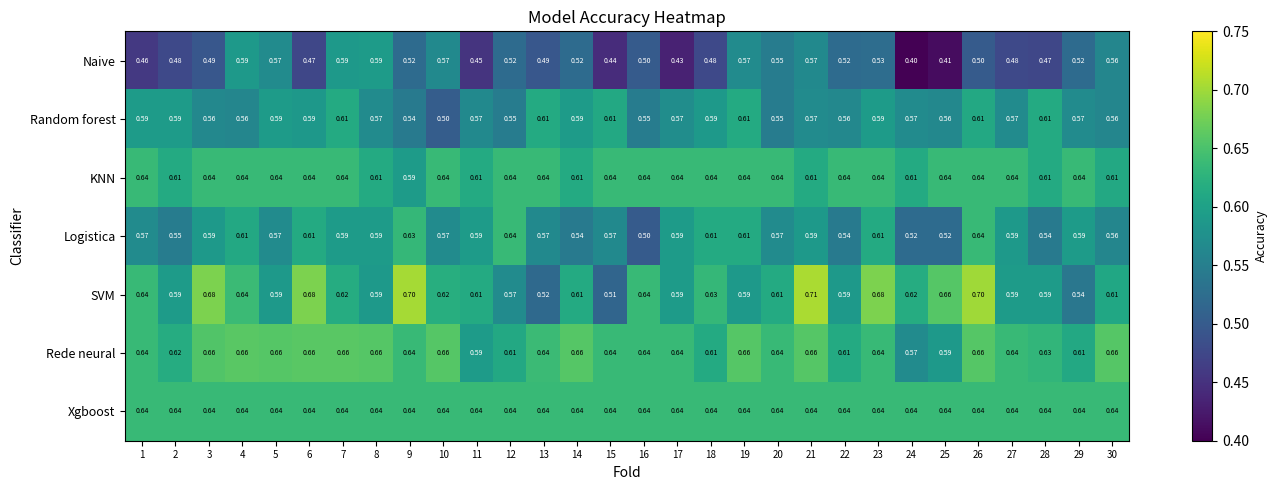

Which series has the widest spread of values?

SVM